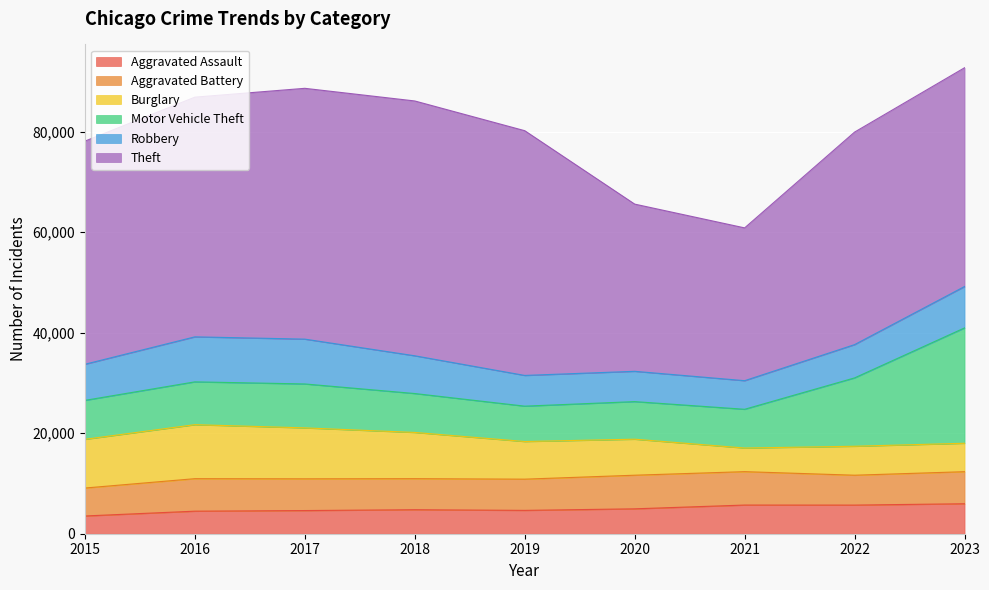

True or false: Theft has more than 2 points higher than both neighbors.

False